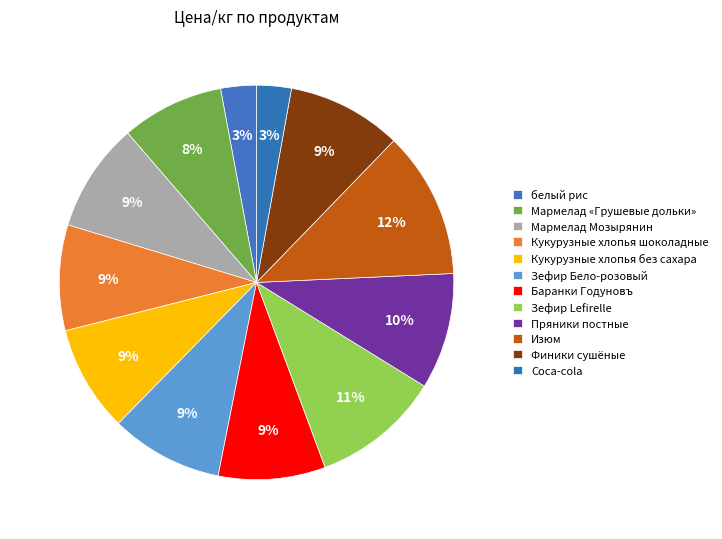

How many slices are in this pie chart?

12